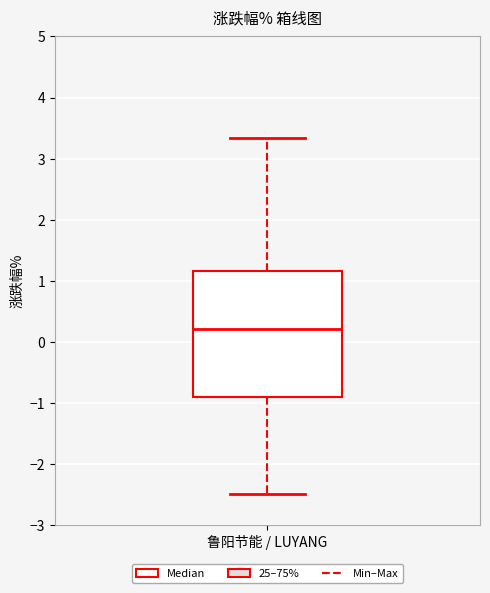

Where does the median line of the box for 鲁阳节能 / LUYANG sit on the y-axis? The values are not printed on the chart, so give them approximately, as read against the axis.

0.2